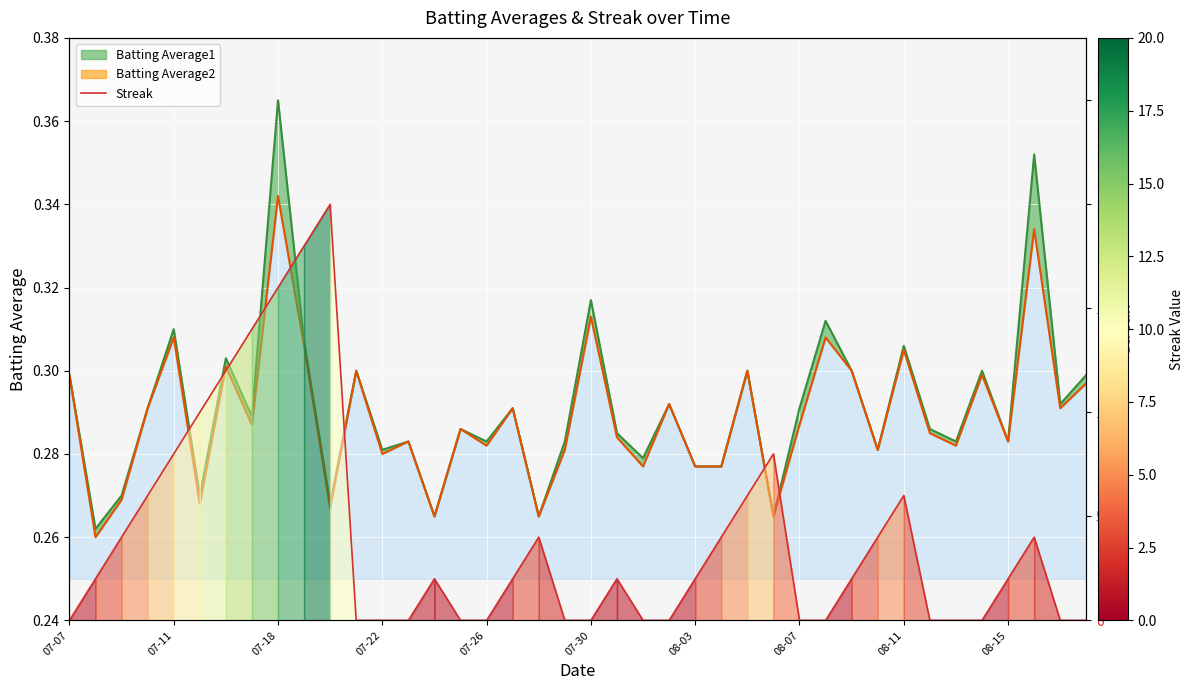

Does the chart display data point markers on the line(s)?

No